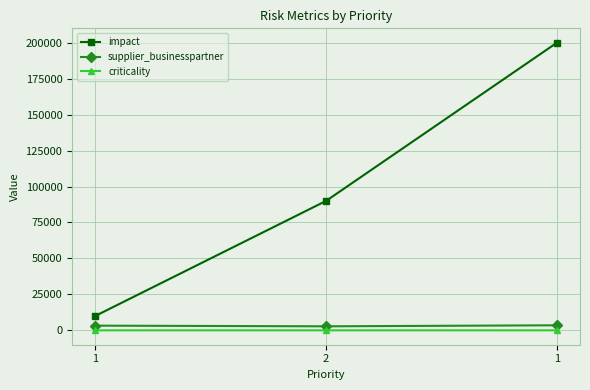

Read the supplier_businesspartner value at 1, to the nearest 50.

3500